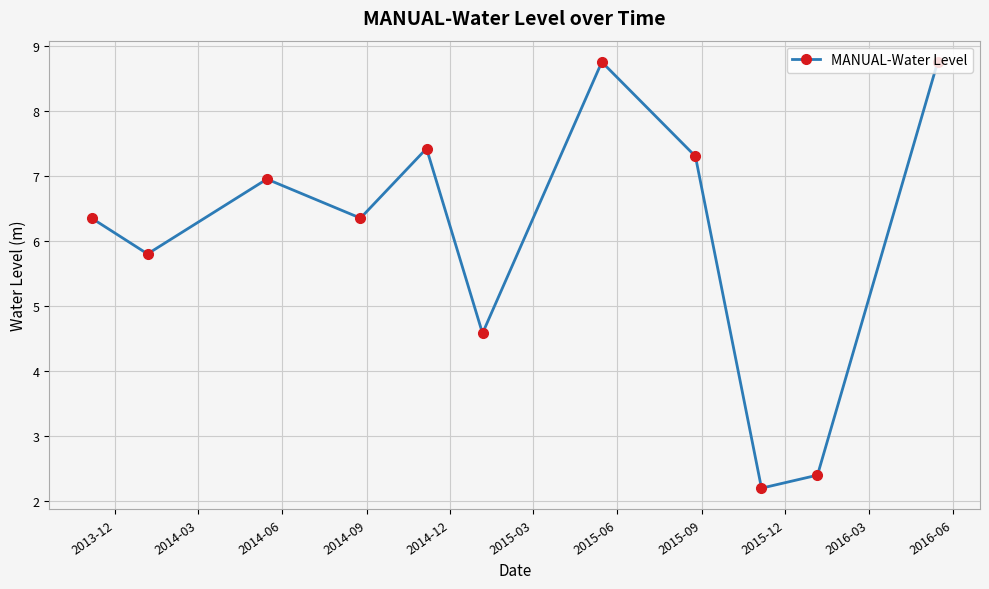

True or false: there are more than 1 points higher than both neighbors.

True